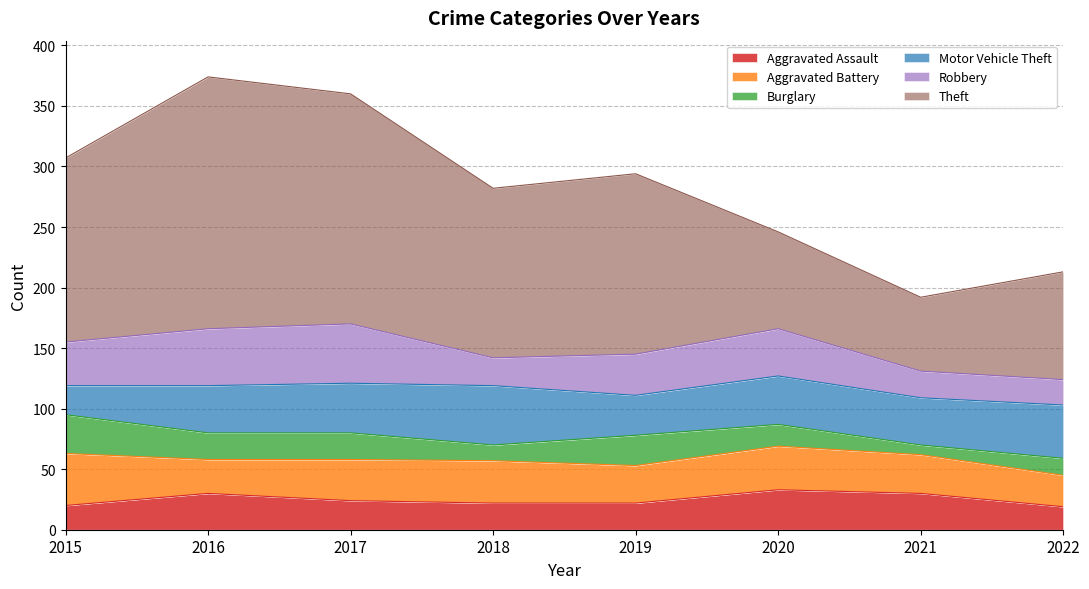

At 2020, list the series in order from smallest to largest.

Burglary, Aggravated Assault, Aggravated Battery, Robbery, Motor Vehicle Theft, Theft